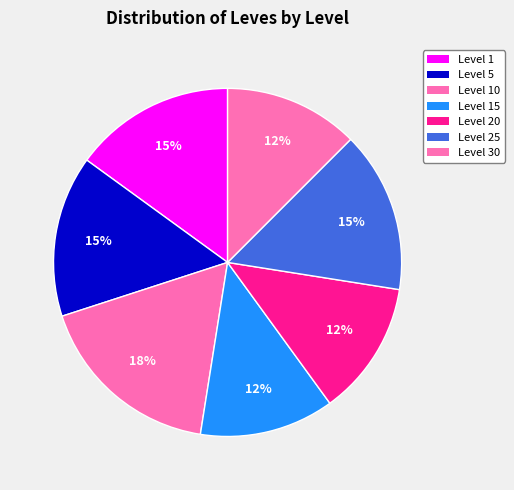

Count the number of slices in the pie.

7